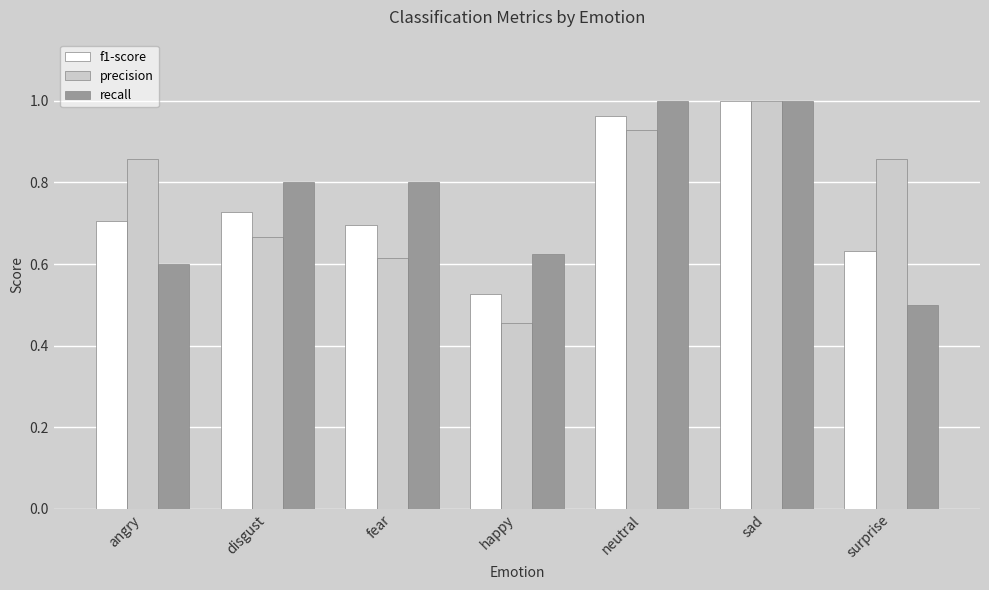

Which label corresponds to the smallest value in the chart?

happy